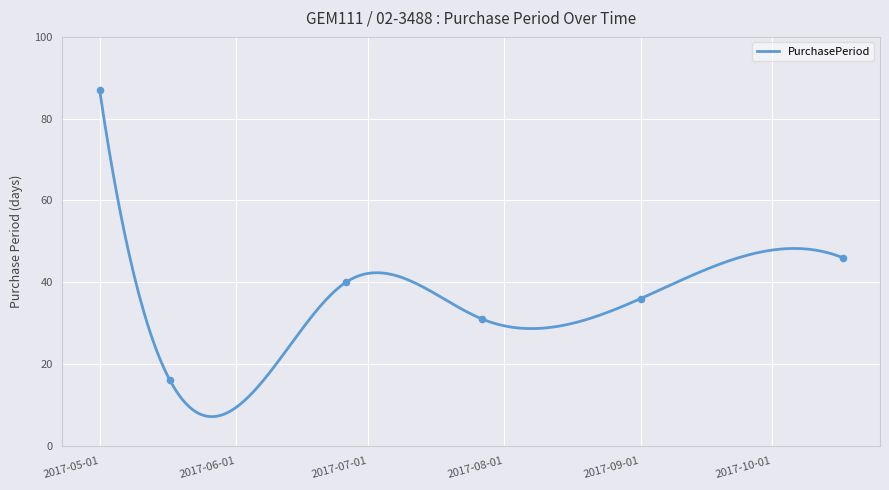

What is the change in value from 2017-05-17 to 2017-09-01?

+20